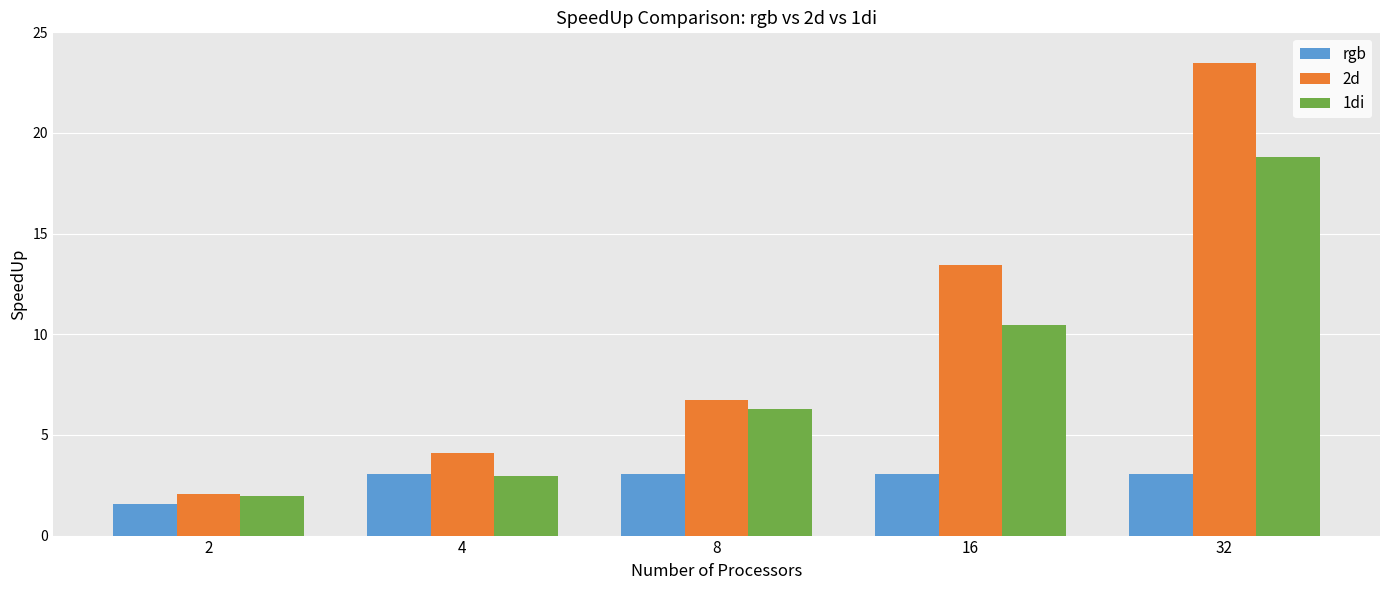

True or false: 1di has a value of 12.7 at 32.

False